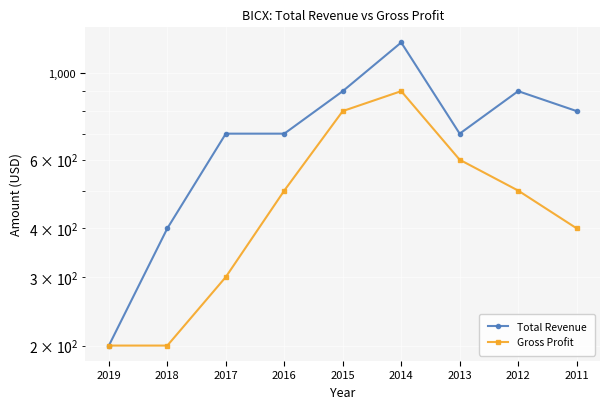

How many categories are shown in the chart?

9